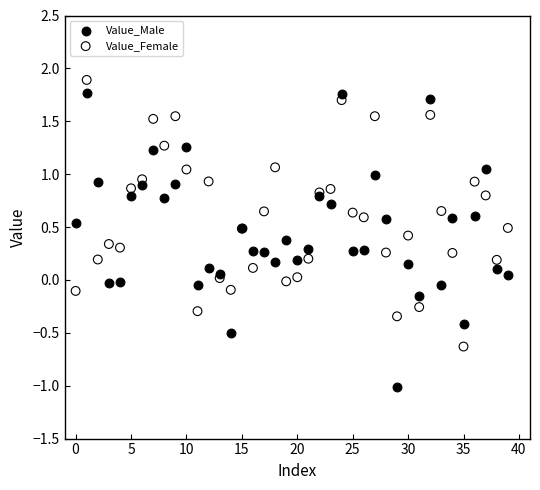

Which series reaches the minimum Y coordinate?

Value_Male